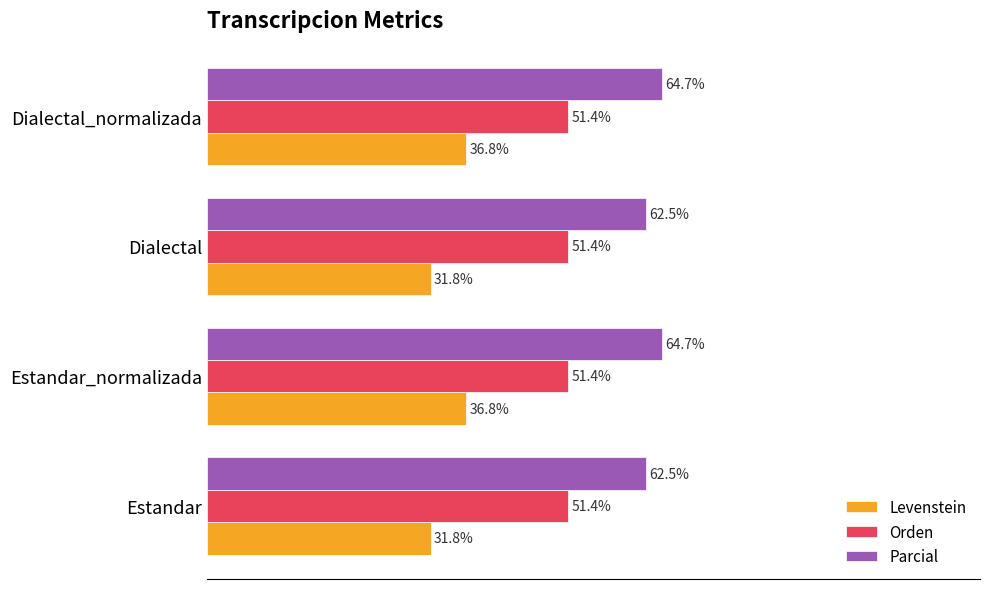

Which series has the largest range (max minus min)?

Levenstein